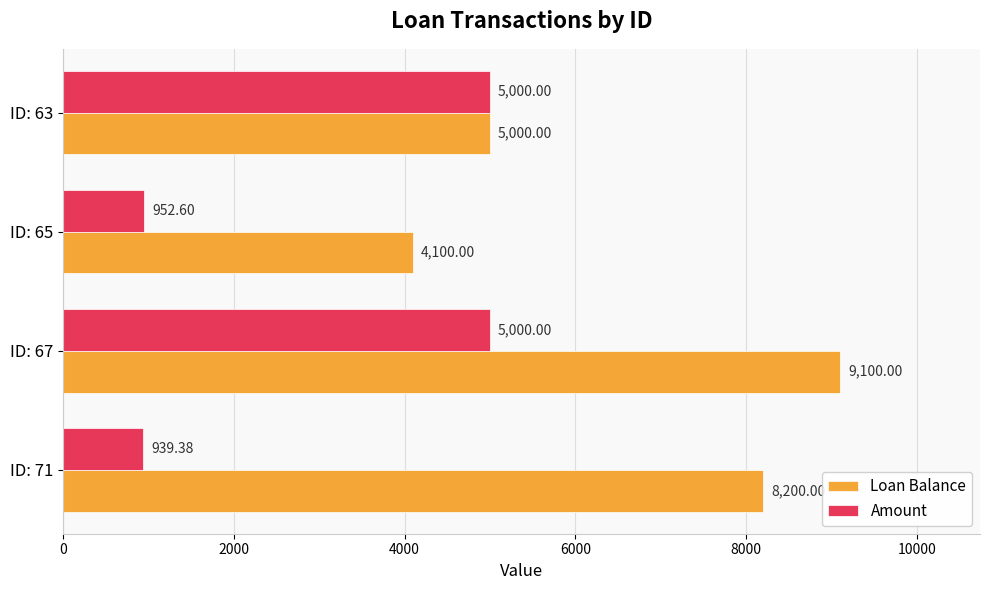

How many Loan Balance values are between 5000 and 9100?

3